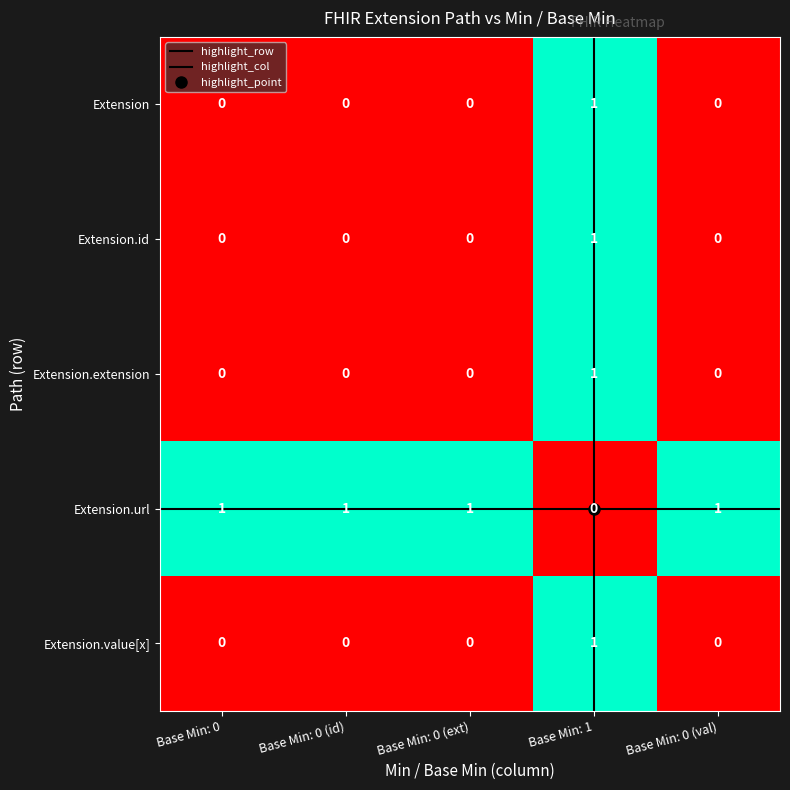

What is the sum of all Extension.value[x] values?

1